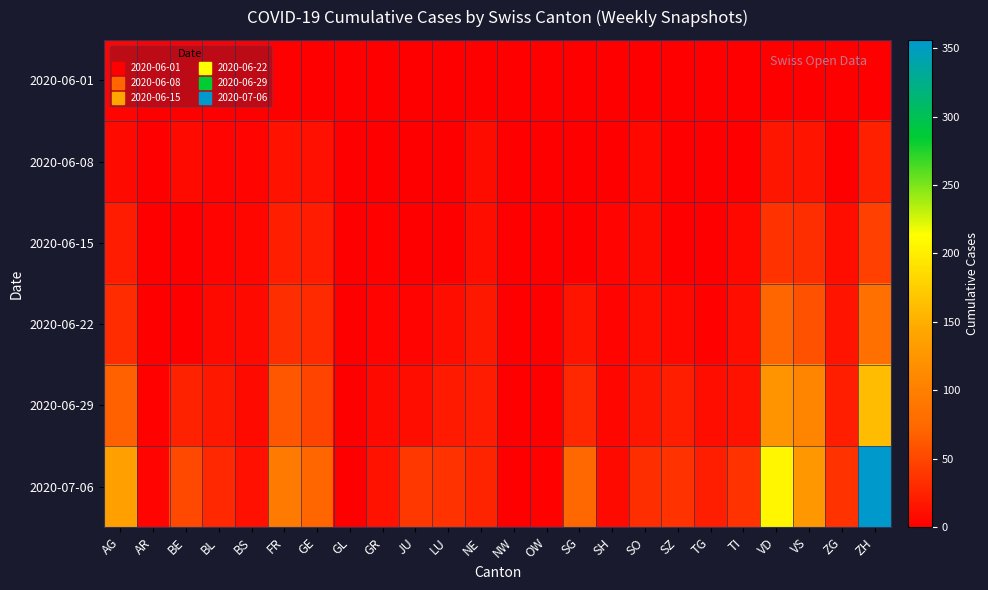

At which category is the sum across all series the highest?

ZH